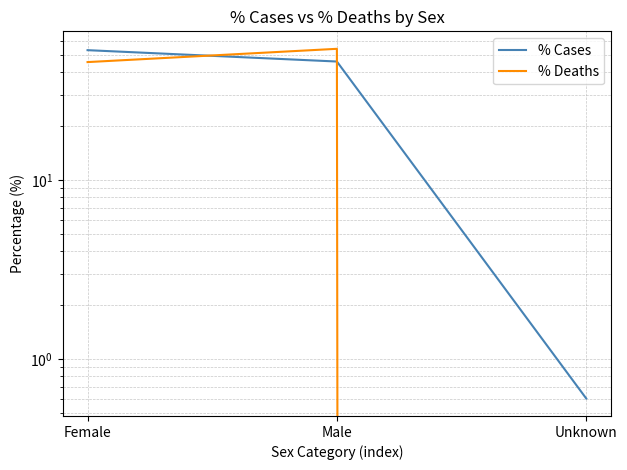

What is the difference between the maximum and minimum values in the % Deaths series?

54.3